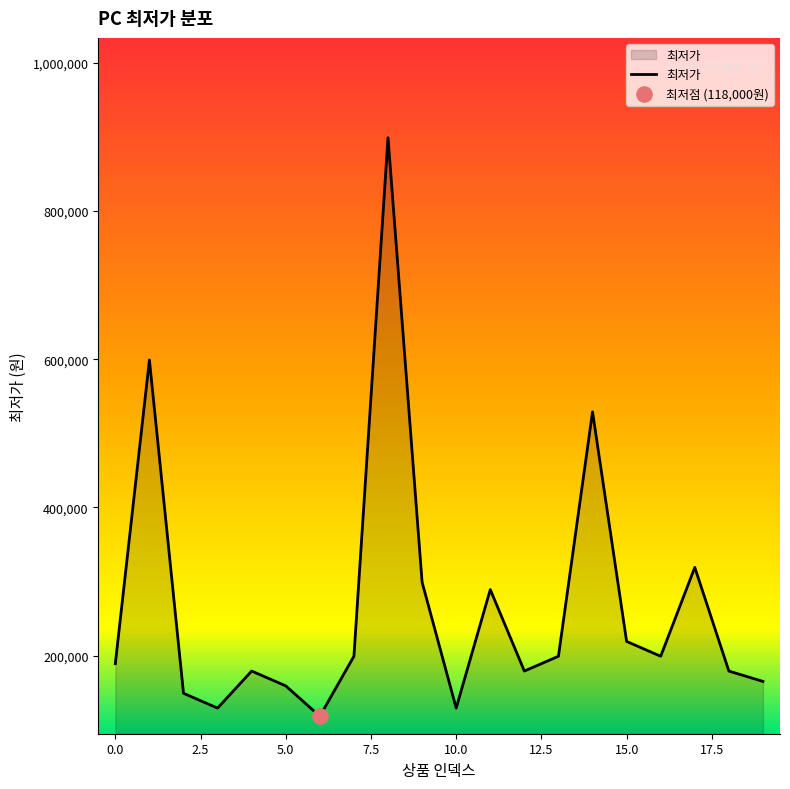

What is the smallest value displayed?

118000